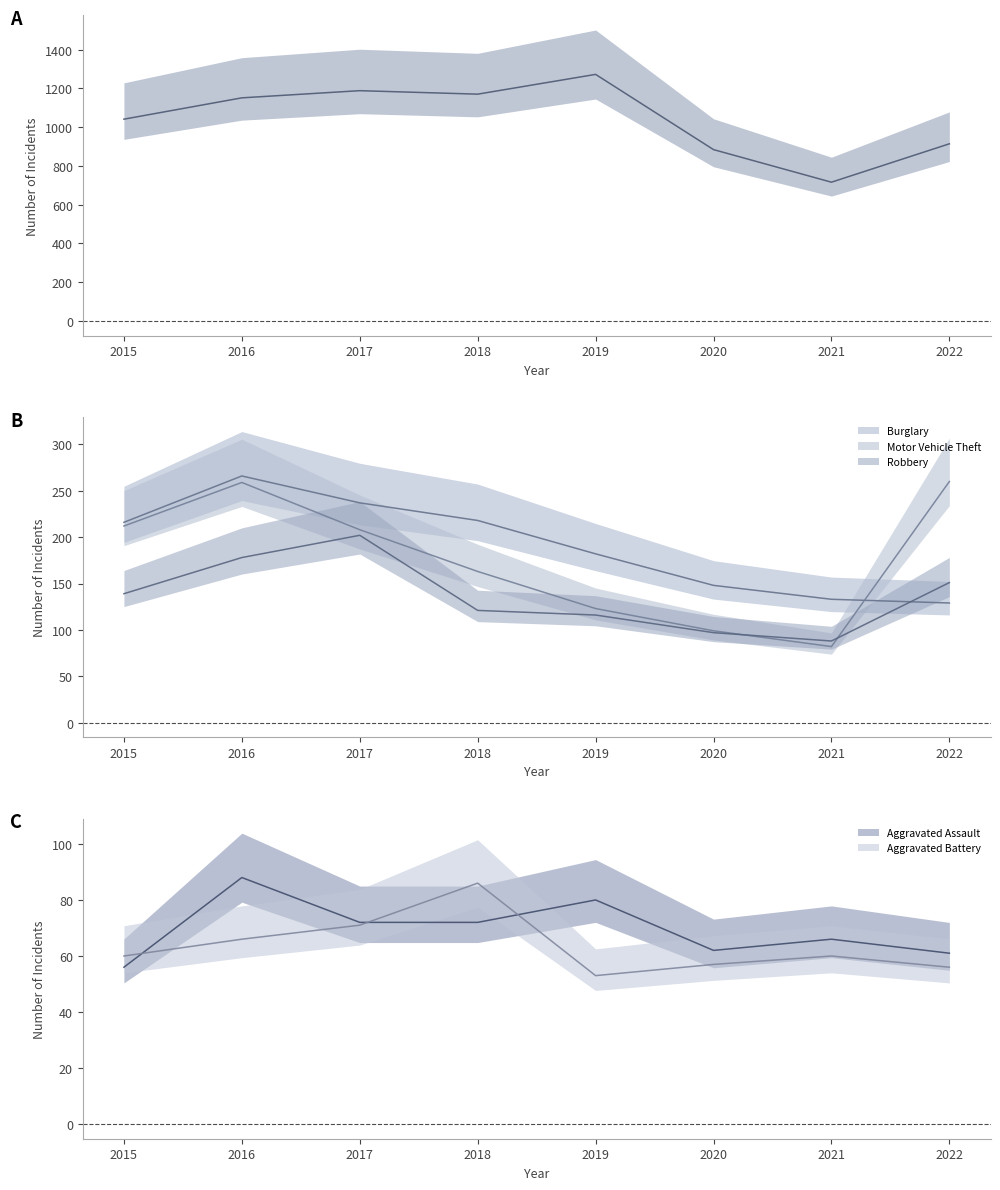

What is the sum of the Aggravated Battery values at 2017 and 2022?

127